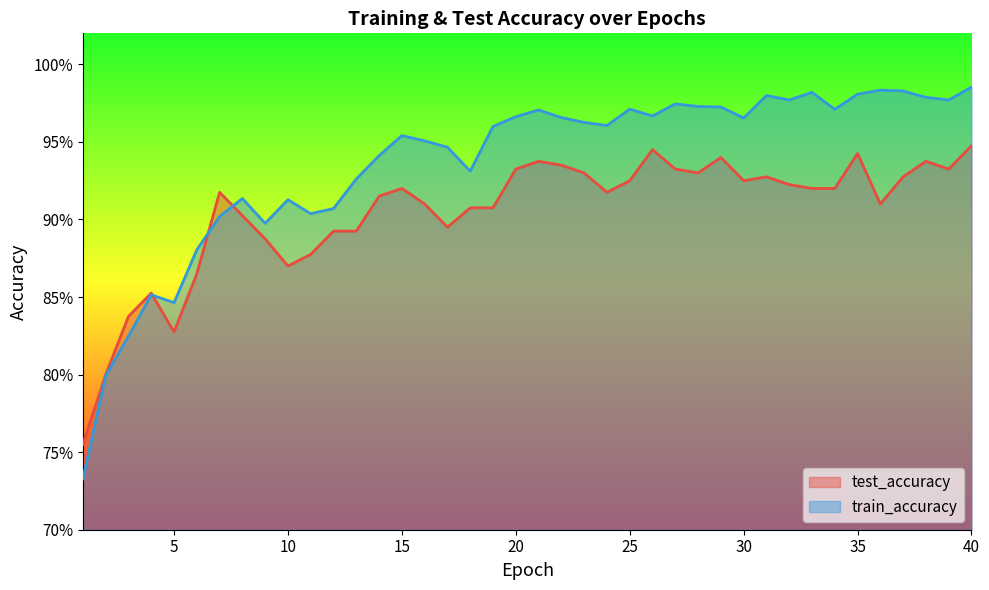

How many times do train_accuracy and test_accuracy cross each other?

3